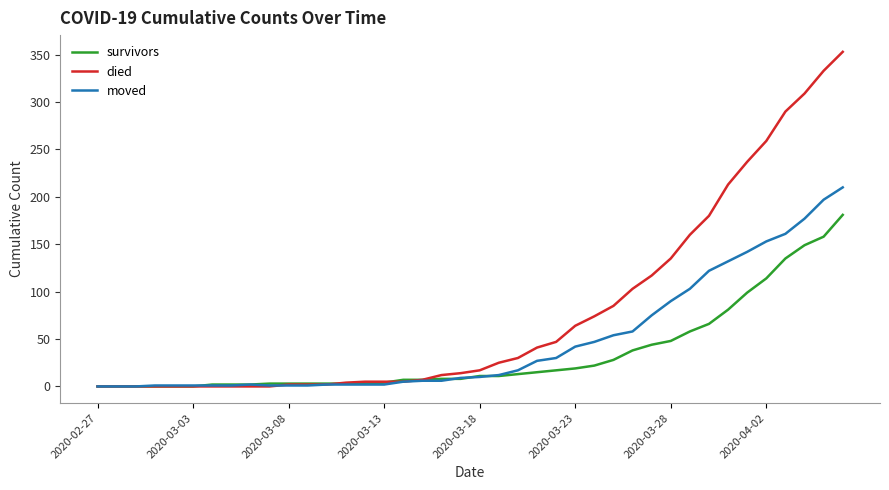

List the series in order of their peak value, highest first.

died, moved, survivors